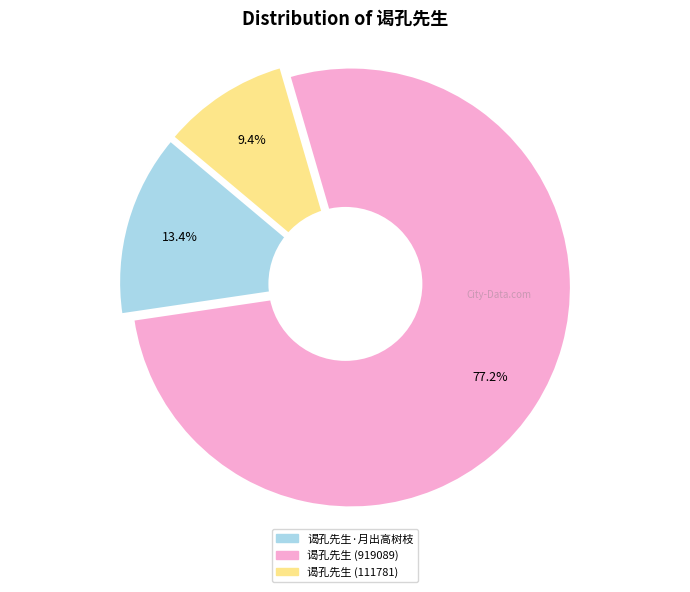

Is it true that 谒孔先生·月出高树枝 is 4% of the pie?

False